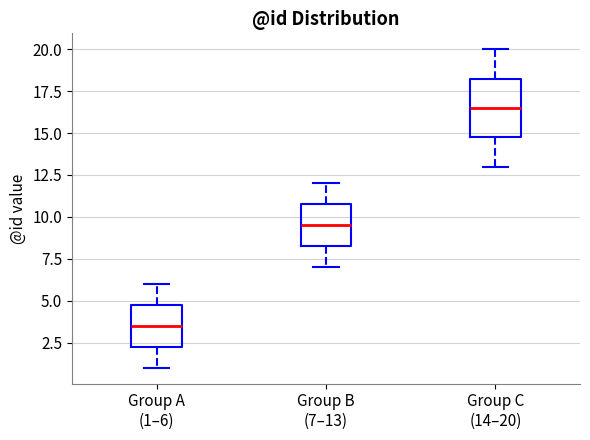

Reading left to right, transcribe this box plot: for each box, give where its median line is, the range the box spans, and where its two whiskers end, as read against the y-axis. The values are not printed on the chart, so give them approximately, as read against the axis.

Group A (1–6): median 3.5, box 2.5 to 5.0, whiskers 1.0 to 6.0
Group B (7–13): median 9.5, box 8.5 to 11.0, whiskers 7.0 to 12.0
Group C (14–20): median 16.5, box 15.0 to 18.5, whiskers 13.0 to 20.0